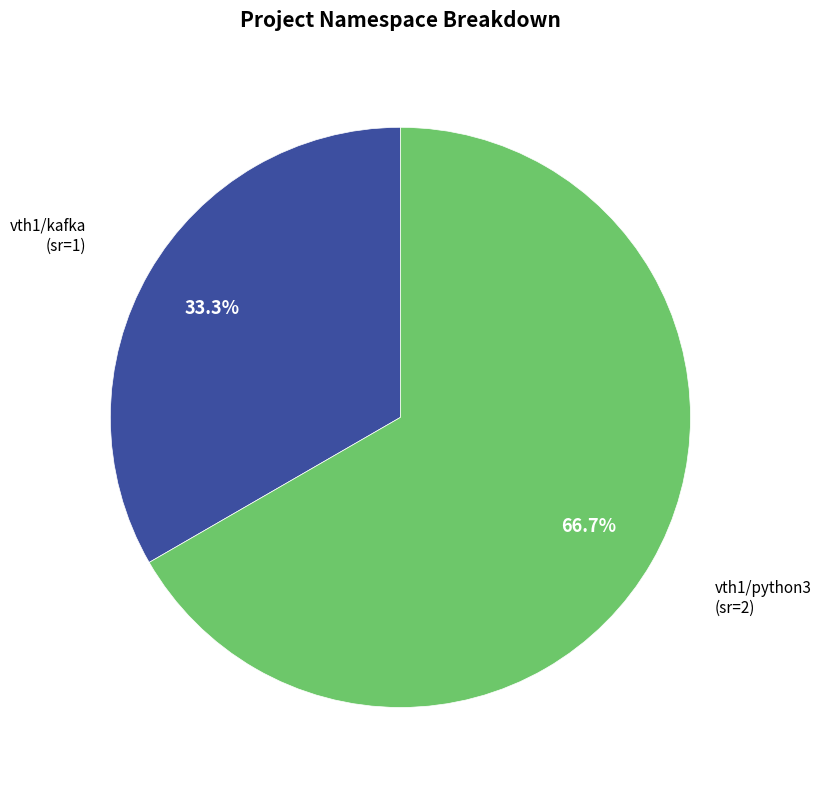

Is there a majority slice in this chart?

Yes